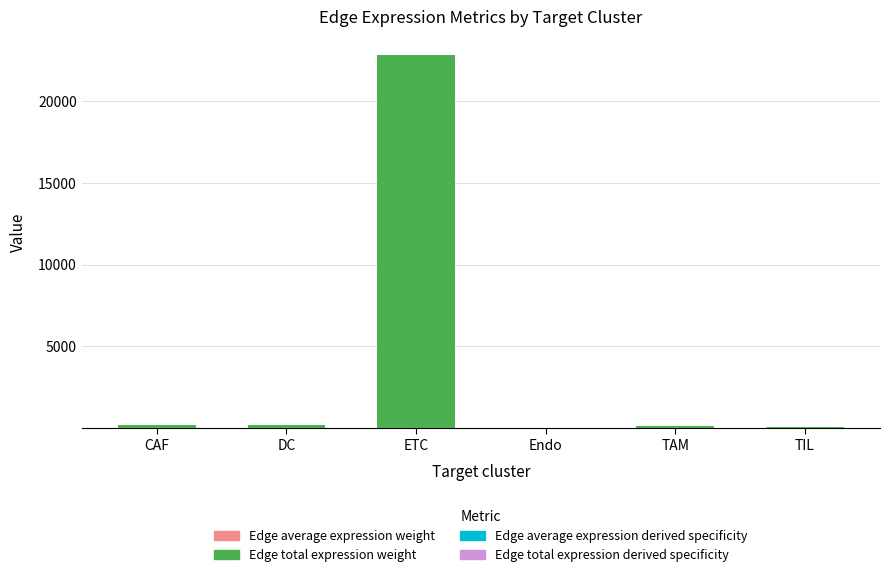

At which category is the sum across all series the highest?

ETC